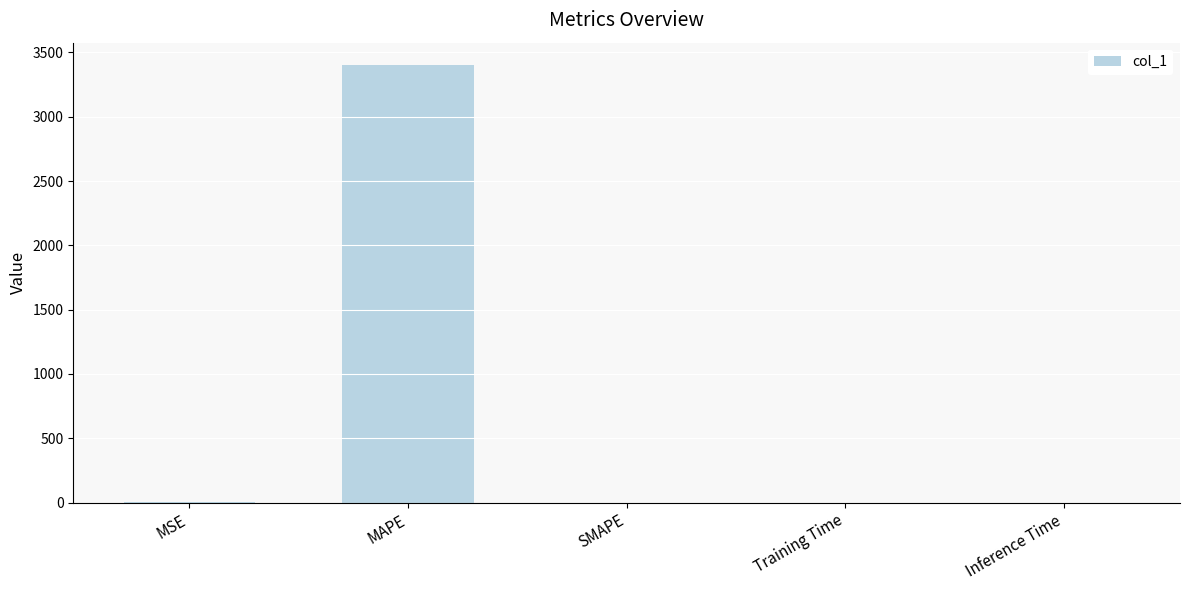

What is the sum of all values?

3406.1